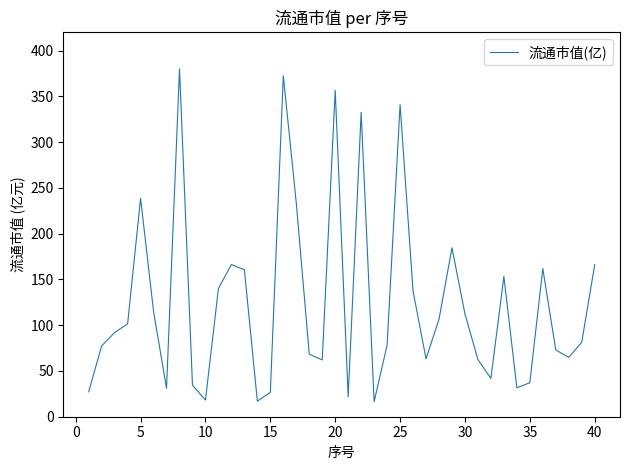

What is the maximum value shown in the chart?

380.1